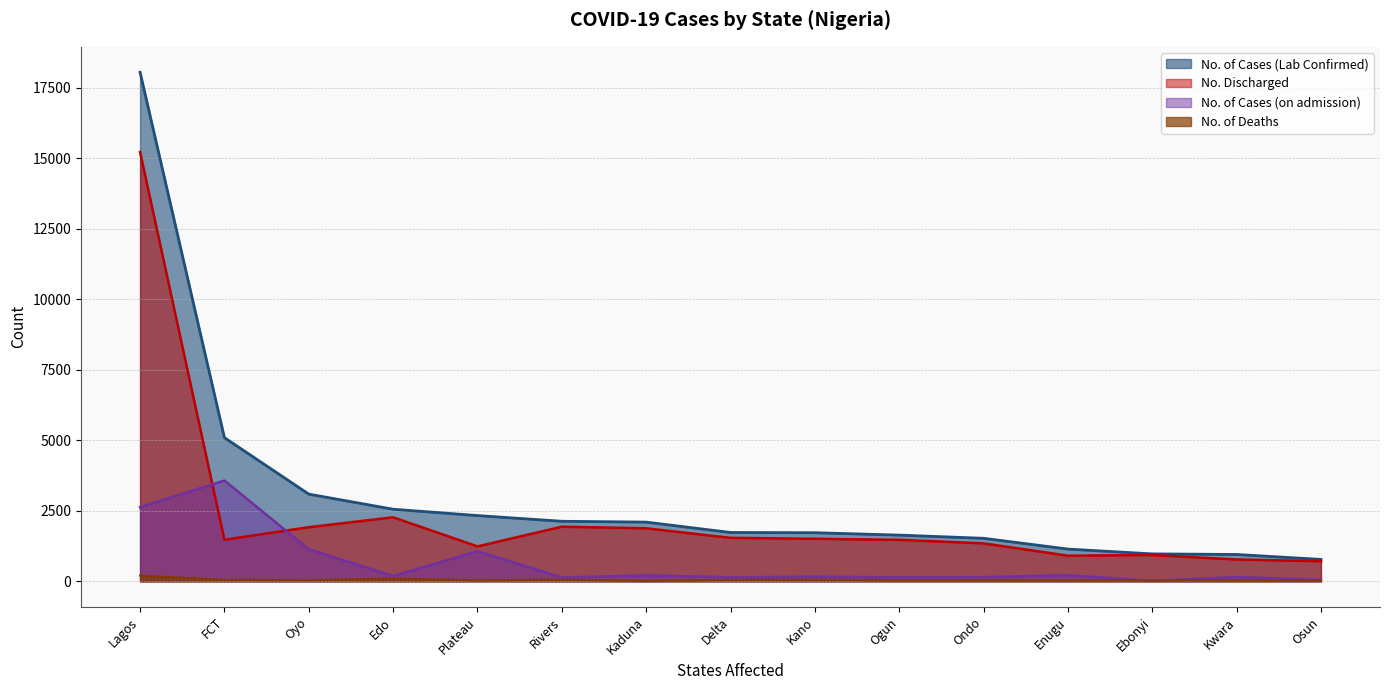

Reading left to right, transcribe all the data shown in this chart.

No. of Cases (Lab Confirmed): Lagos=18056	FCT=5094	Oyo=3091	Edo=2555	Plateau=2330	Rivers=2128	Kaduna=2098	Delta=1730	Kano=1722	Ogun=1637	Ondo=1524	Enugu=1142	Ebonyi=971	Kwara=950	Osun=775
No. Discharged: Lagos=15227	FCT=1472	Oyo=1918	Edo=2269	Plateau=1236	Rivers=1935	Kaduna=1879	Delta=1540	Kano=1507	Ogun=1469	Ondo=1345	Enugu=907	Ebonyi=931	Kwara=773	Osun=711
No. of Cases (on admission): Lagos=2627	FCT=3572	Oyo=1136	Edo=186	Plateau=1065	Rivers=136	Kaduna=207	Delta=143	Kano=161	Ogun=142	Ondo=148	Enugu=214	Ebonyi=13	Kwara=152	Osun=48
No. of Deaths: Lagos=202	FCT=50	Oyo=37	Edo=100	Plateau=29	Rivers=57	Kaduna=12	Delta=47	Kano=54	Ogun=26	Ondo=31	Enugu=21	Ebonyi=27	Kwara=25	Osun=16